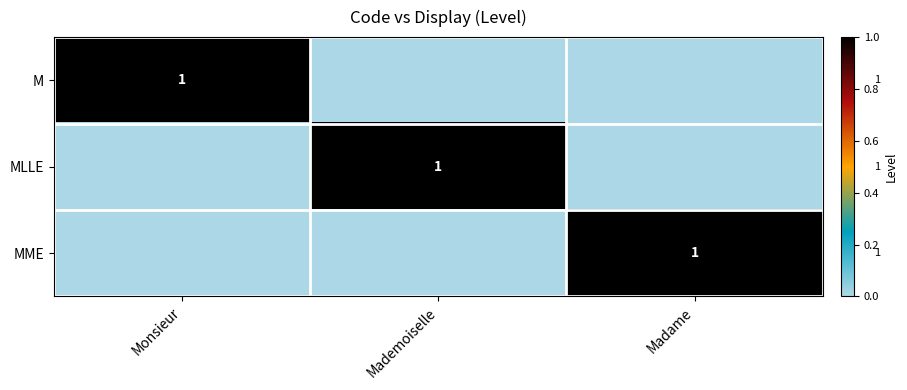

The MME series shows 2 at Madame. True or false?

False